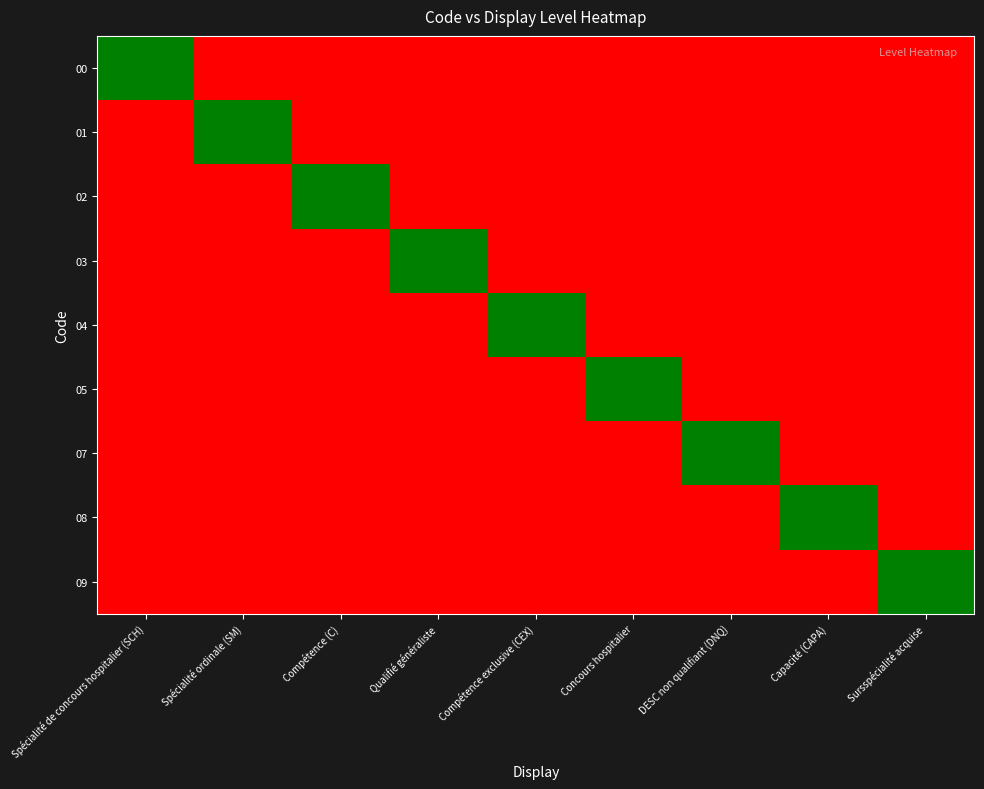

At DESC non qualifiant (DNQ), list the series in order from smallest to largest.

00, 01, 02, 03, 04, 05, 08, 09, 07